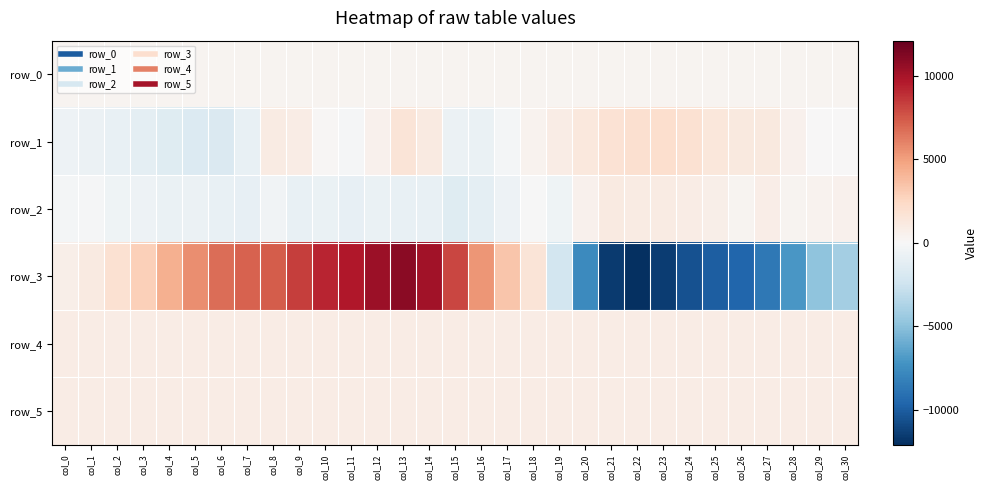

Reading left to right, list all the values displayed in this chart.

row_0: 288.0	288.1	288.1	288.2	288.2	288.3	288.3	288.4	288.4	288.5	288.5	288.6	288.6	288.7	288.7	288.8	288.8	288.9	288.9	289.0	289.0	289.1	289.1	289.2	289.3	289.3	289.3	289.4	289.4	289.5	289.5
row_1: -633.0	-705.0	-900.0	-1197.0	-1511.0	-1654.0	-1762.0	-931.0	983.0	910.0	114.0	-173.0	546.0	1528.0	1053.0	-687.0	-759.0	-282.0	388.0	859.0	1317.0	1788.0	1907.0	2012.0	1805.0	1413.0	1192.0	1227.0	566.0	13.0	42.0
row_2: -272.0	-184.0	-475.0	-612.0	-767.0	-697.0	-933.0	-1015.0	-422.0	-921.0	-842.0	-989.0	-797.0	-853.0	-875.0	-1498.0	-1158.0	-602.0	-88.0	-525.0	474.0	1078.0	953.0	949.0	909.0	748.0	369.0	765.0	324.0	471.0	499.0
row_3: 694.0	1089.0	1798.0	2837.0	4294.0	5623.0	6720.0	7089.0	7275.0	8333.0	9242.0	9717.0	10348.0	10944.0	10146.0	8048.0	5331.0	3341.0	1567.0	-2183.0	-7728.0	-11540.0	-12093.0	-11452.0	-10544.0	-9951.0	-9567.0	-8637.0	-7065.0	-4898.0	-4137.0
row_4: 915.0	921.0	918.0	920.0	923.0	914.0	907.0	920.0	909.0	905.0	899.0	898.0	892.0	884.0	888.0	884.0	891.0	891.0	894.0	895.0	913.0	901.0	901.0	900.0	903.0	902.0	903.0	909.0	917.0	915.0	918.0
row_5: 874.0	886.0	880.0	880.0	880.0	884.0	882.0	887.0	882.0	892.0	891.0	887.0	891.0	882.0	883.0	879.0	887.0	885.0	882.0	885.0	886.0	891.0	899.0	892.0	891.0	884.0	882.0	877.0	880.0	883.0	883.0